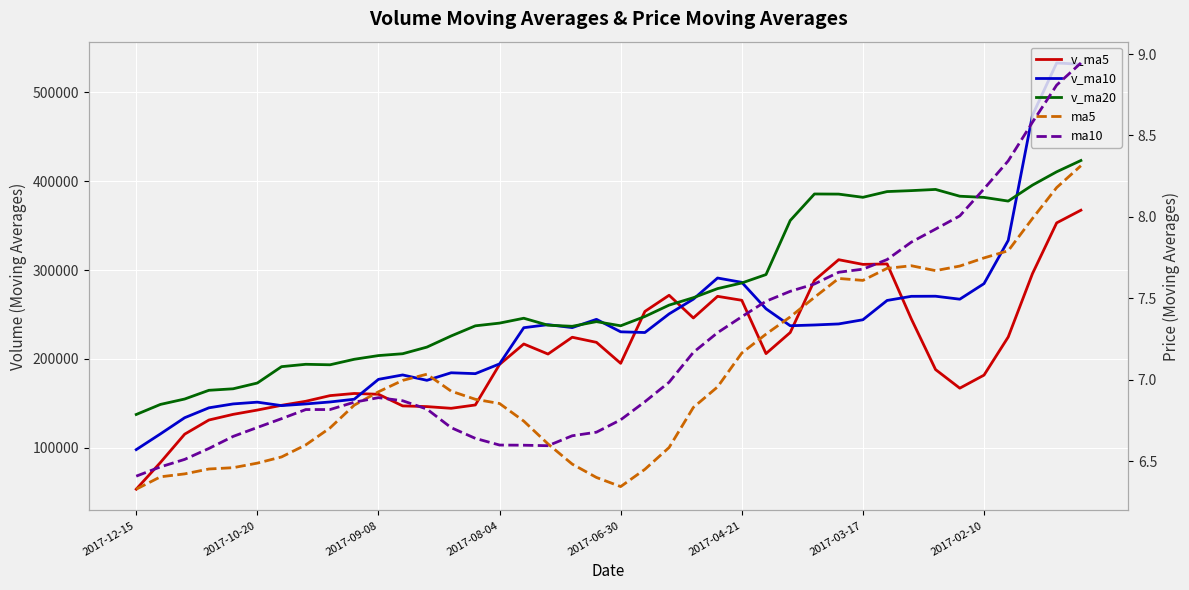

What is the average value of the v_ma5 series?

206415.0